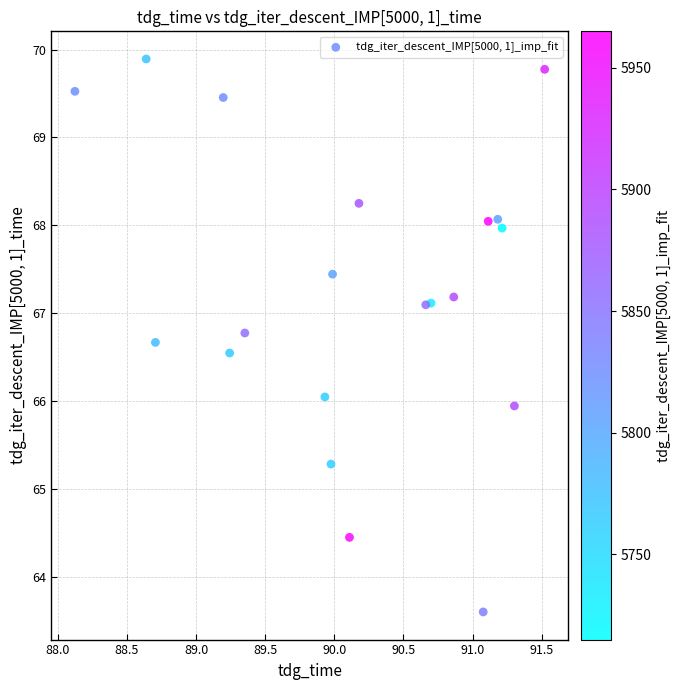

What is the range of Y values (max minus min)?

6.3